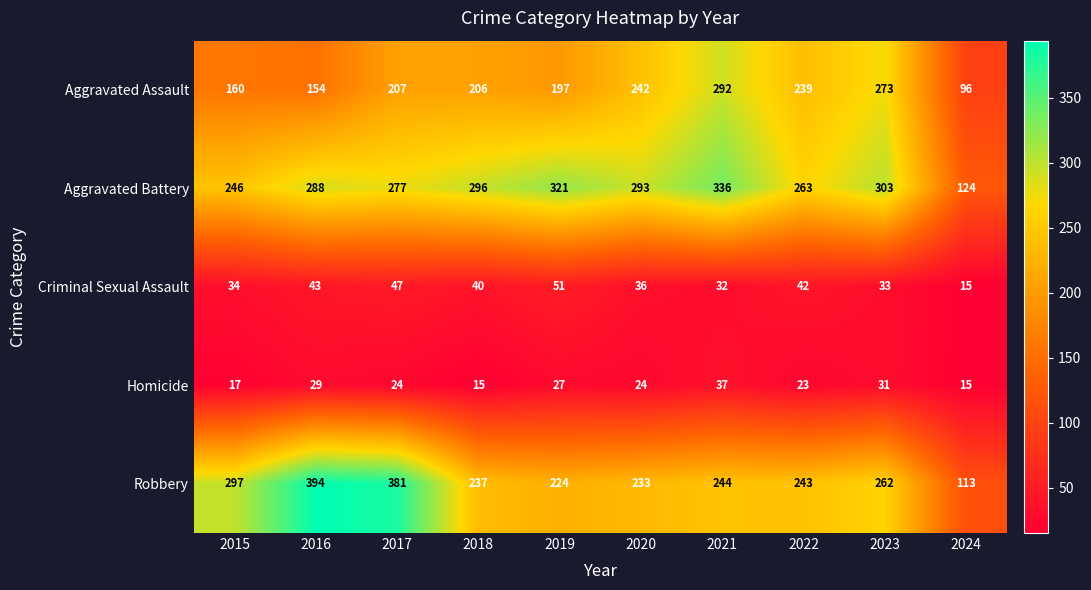

What is the maximum value shown in the chart?

394